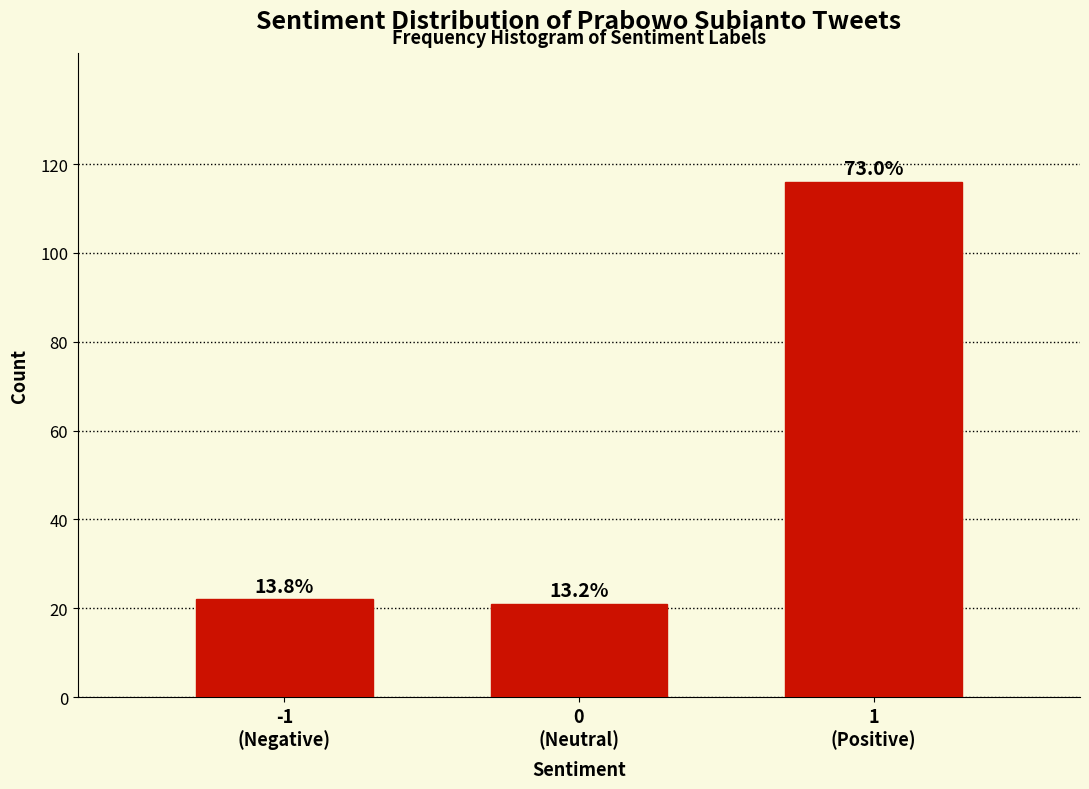

Are the bars horizontal?

No